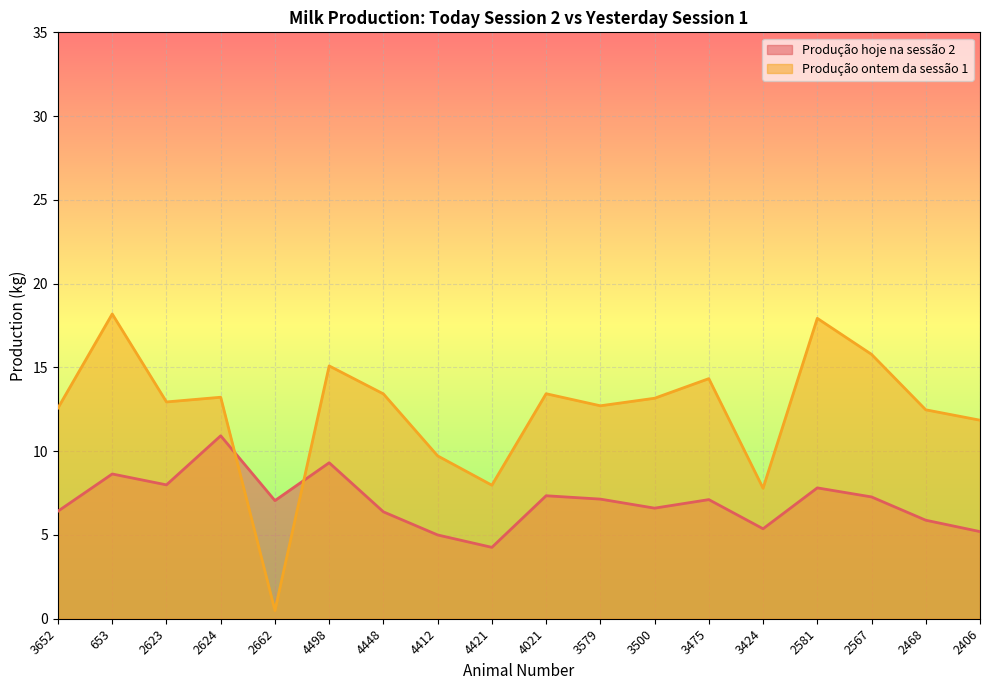

In Produção hoje na sessão 2, how many points are higher than both neighbors (excluding endpoints)?

6